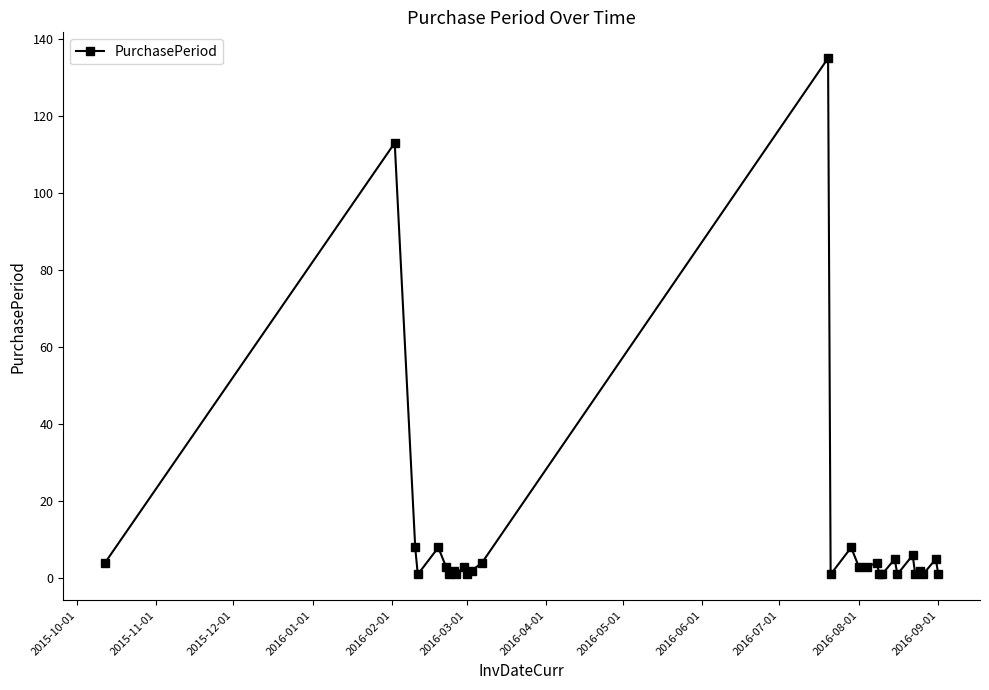

How many data points does each series have?

29